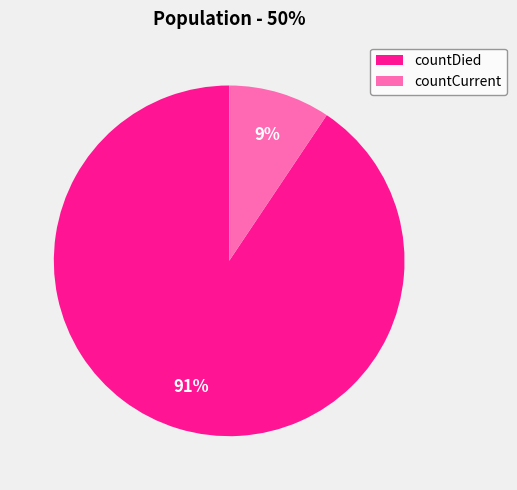

Which category has the biggest portion of the pie?

countDied